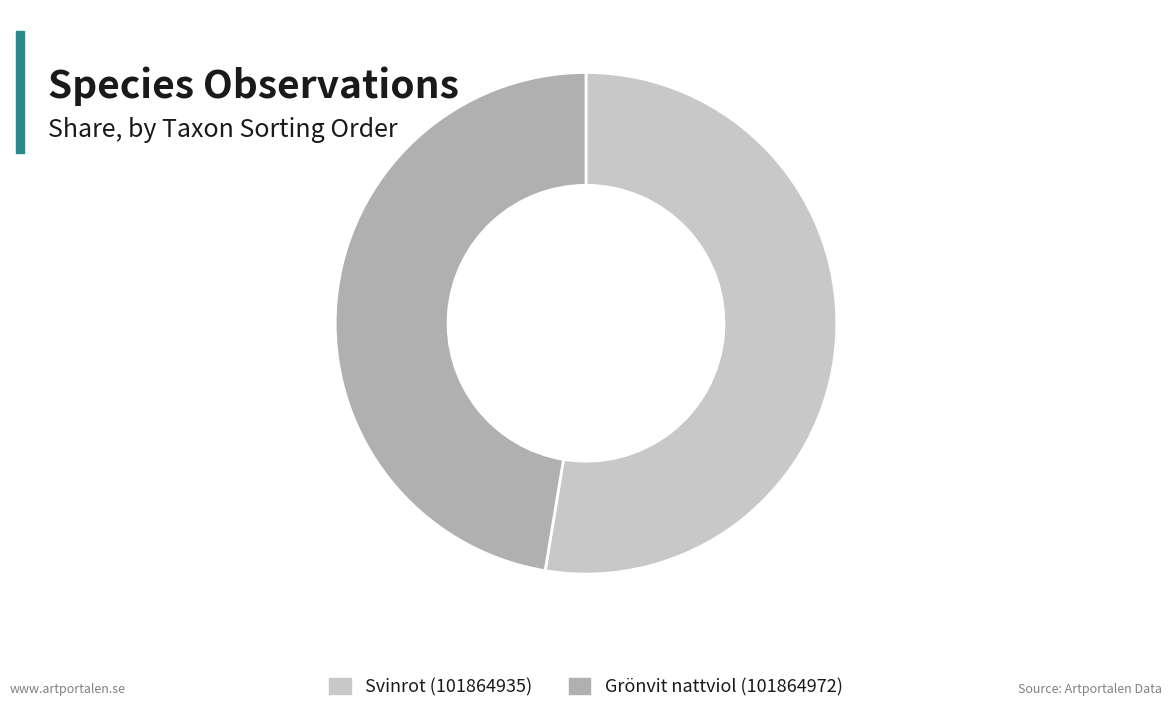

Which slice is the smallest?

Grönvit nattviol (101864972)